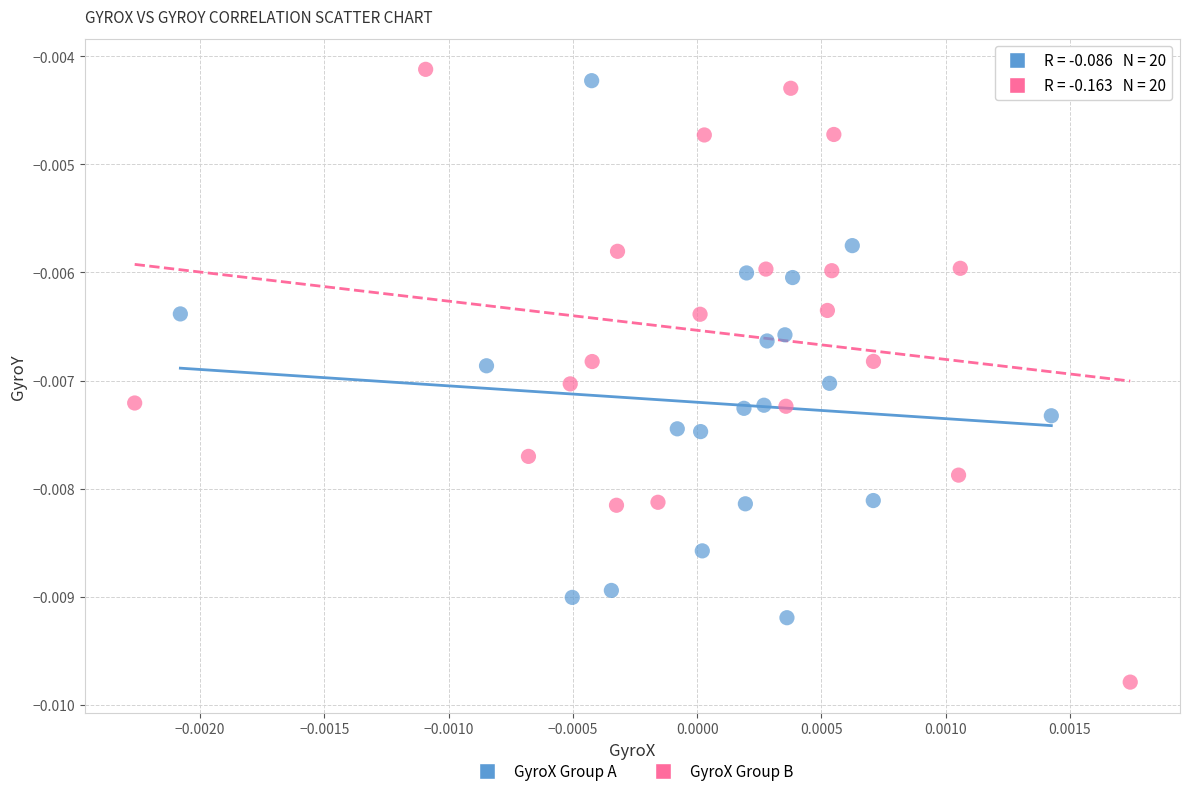

Which series has the widest spread of Y values?

GyroX Group B